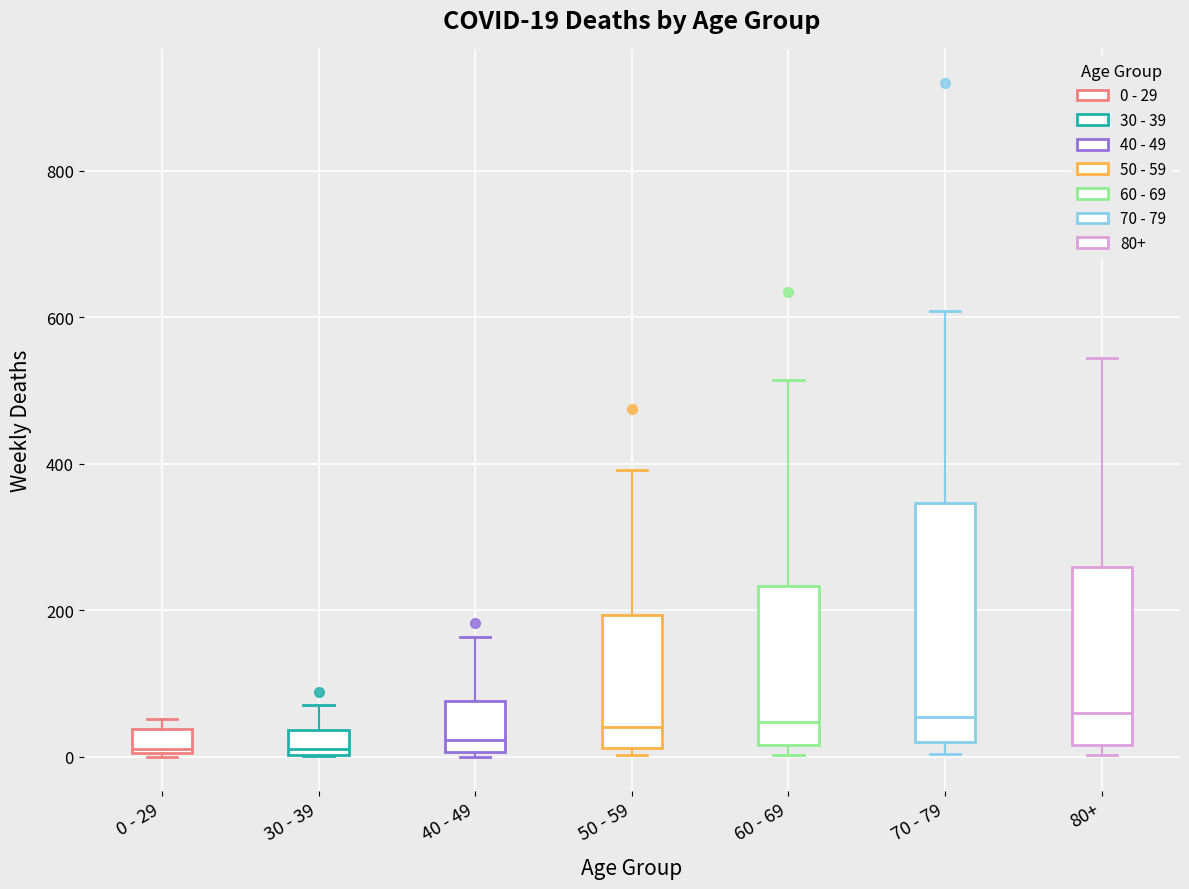

Comparing the boxes themselves (not the whiskers), which one is the tallest?

70 - 79